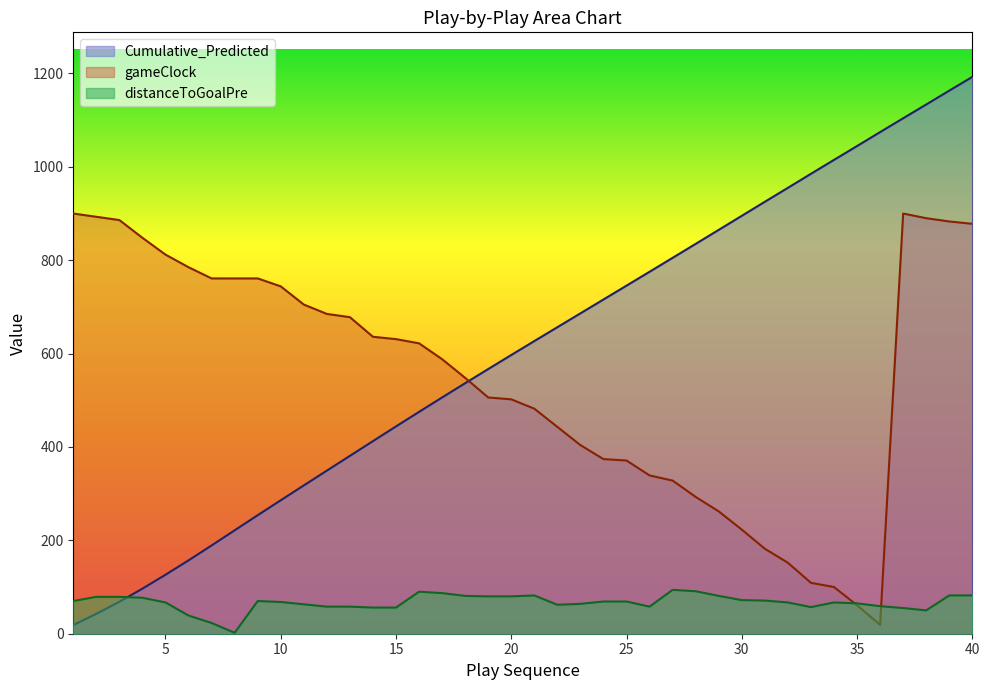

At which category is the sum across all series the highest?

40